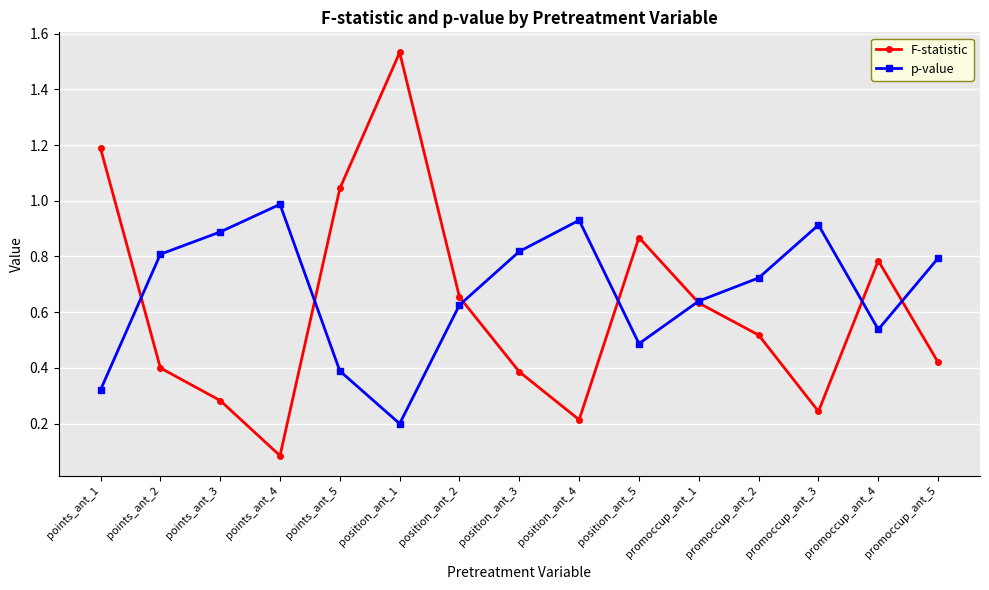

At which category is the sum across all series the highest?

position_ant_1